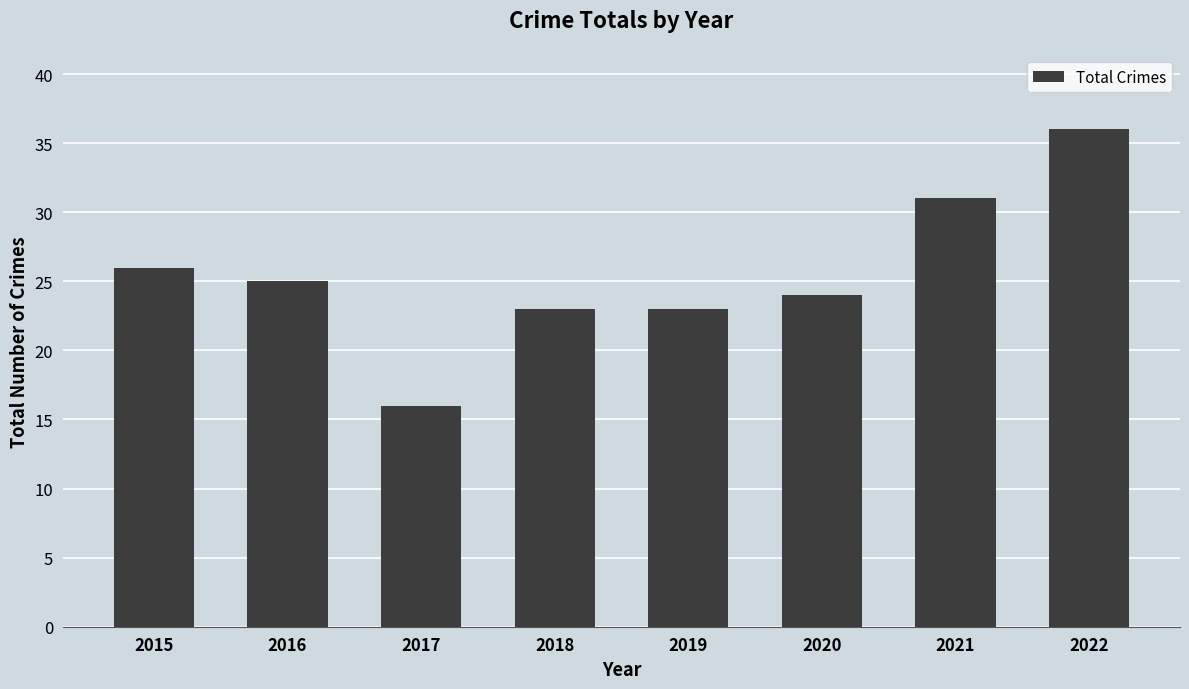

At which category does the chart reach its peak across all series?

2022